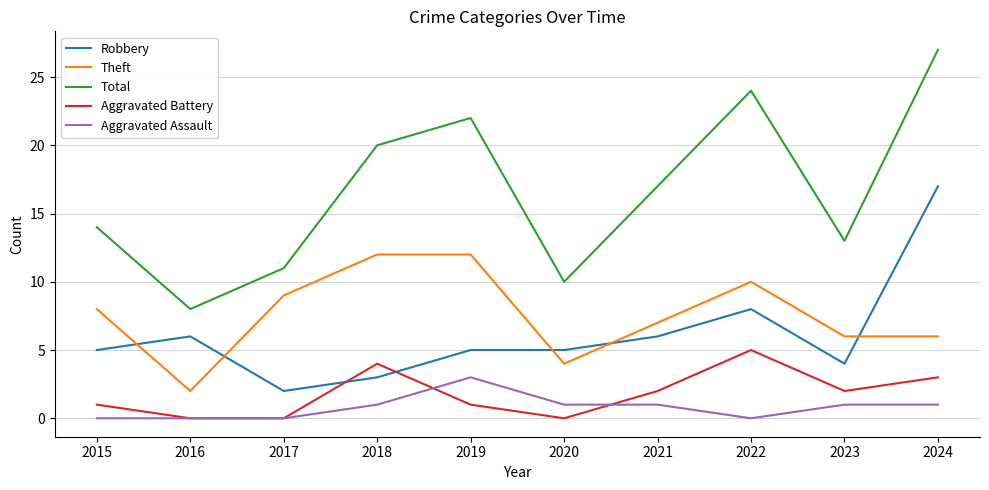

What value does the Robbery series have at 2024?

17